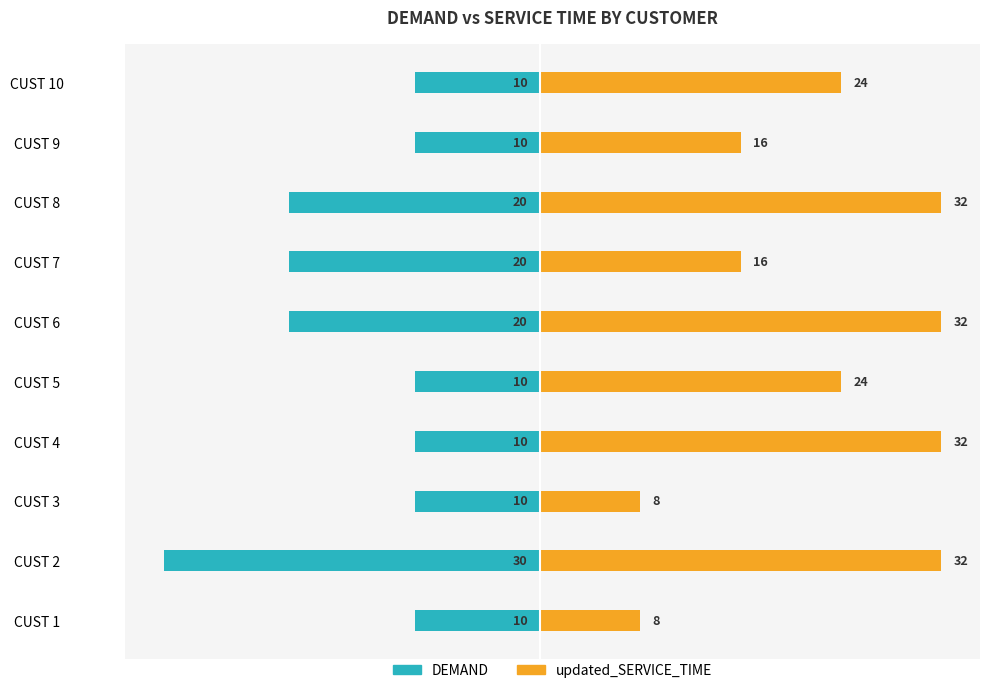

How many updated_SERVICE_TIME values are between 16 and 32?

8